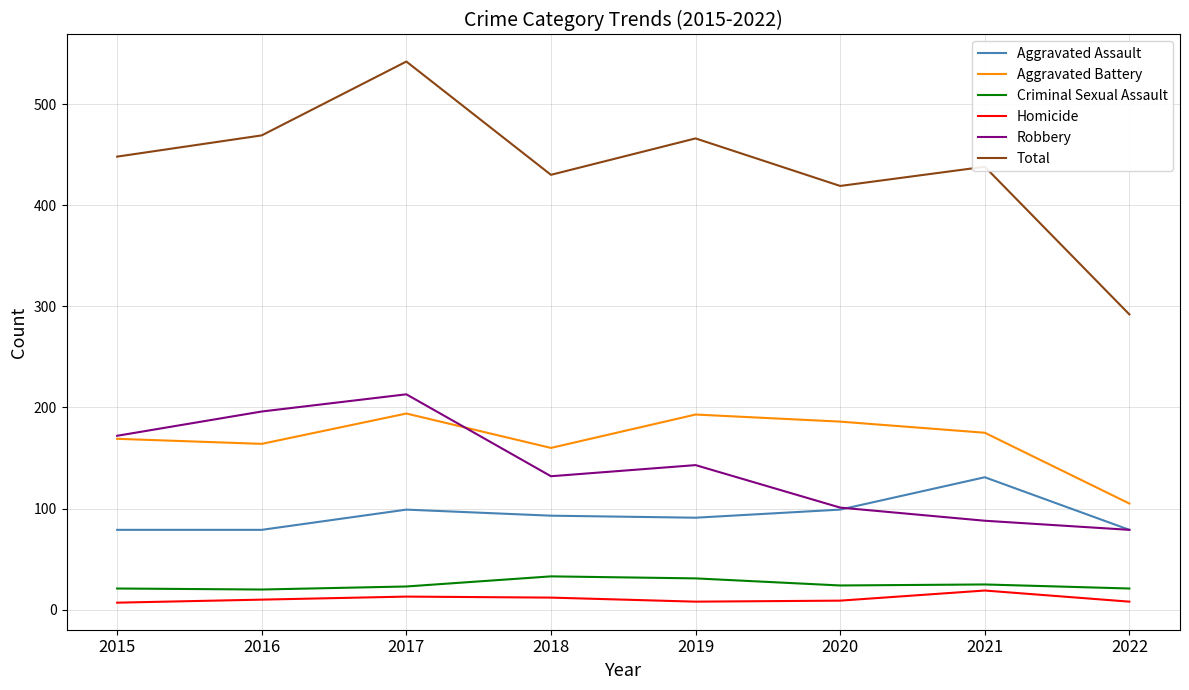

The value of Criminal Sexual Assault at 2021 is 25. True or false?

True